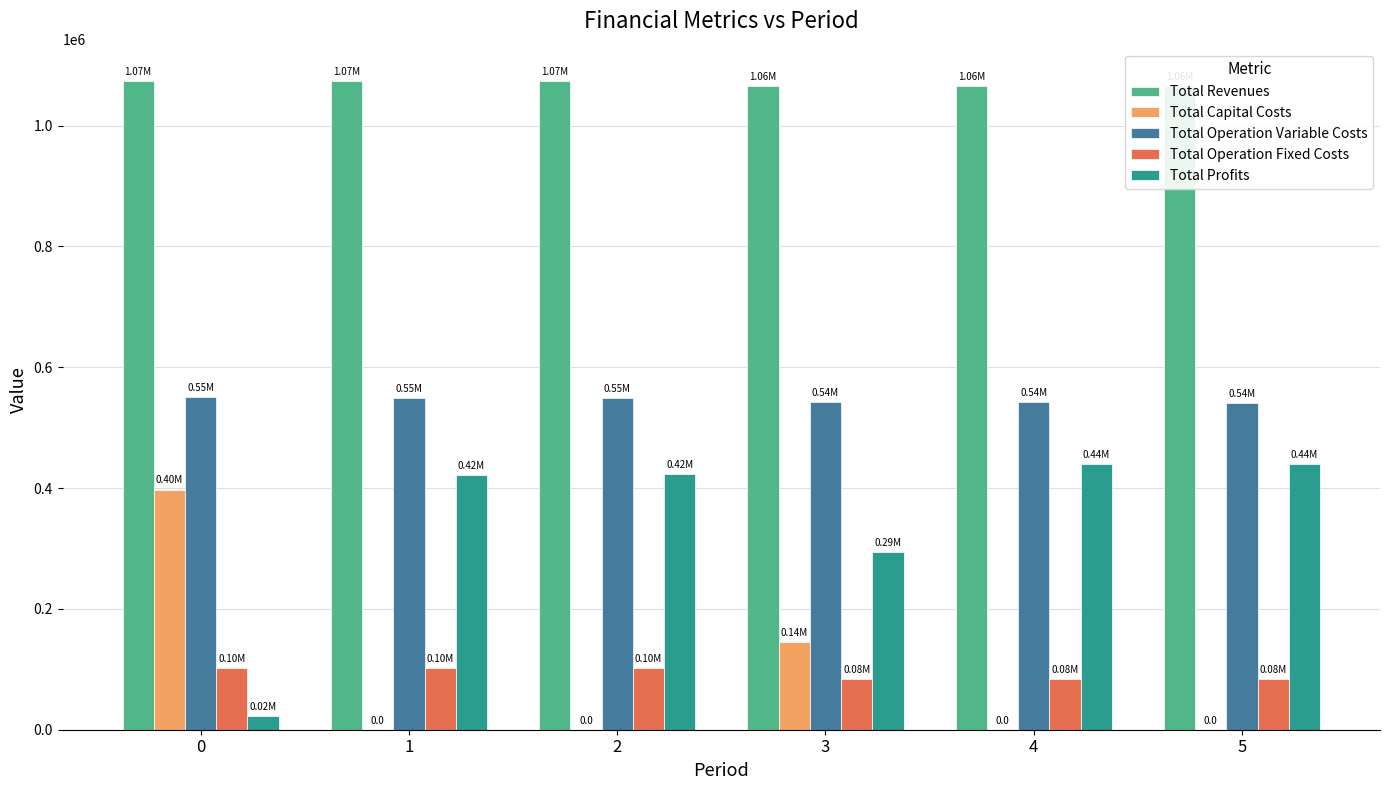

What are all the series names shown in the legend?

Total Revenues, Total Capital Costs, Total Operation Variable Costs, Total Operation Fixed Costs, Total Profits